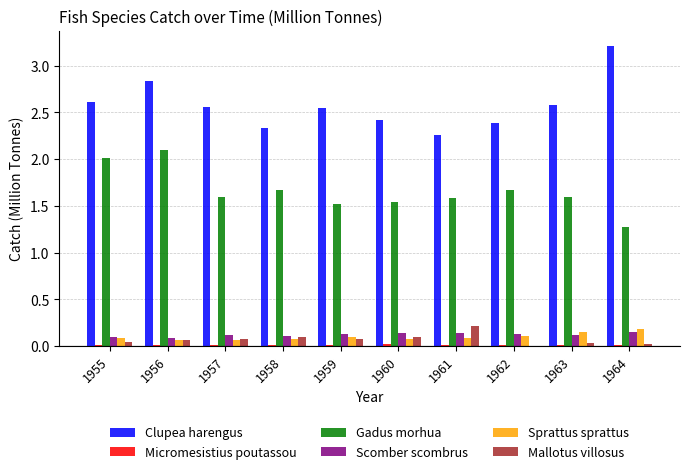

Is it true that Mallotus villosus equals 0.1 at 1957?

True